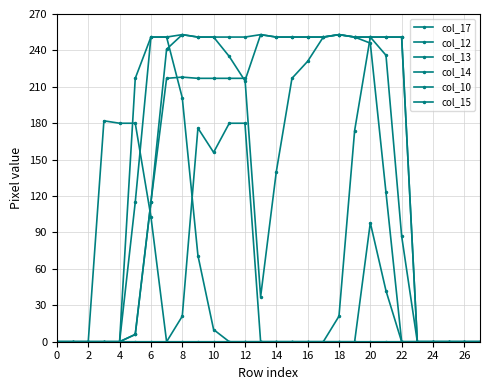

In col_12, how many points are lower than both neighbors (excluding endpoints)?

1